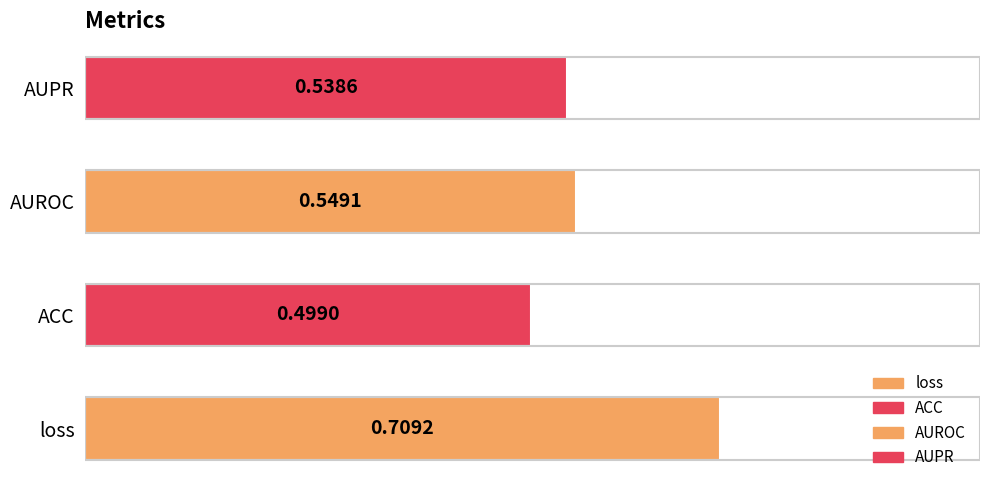

Which has a higher value, AUPR or ACC?

AUPR